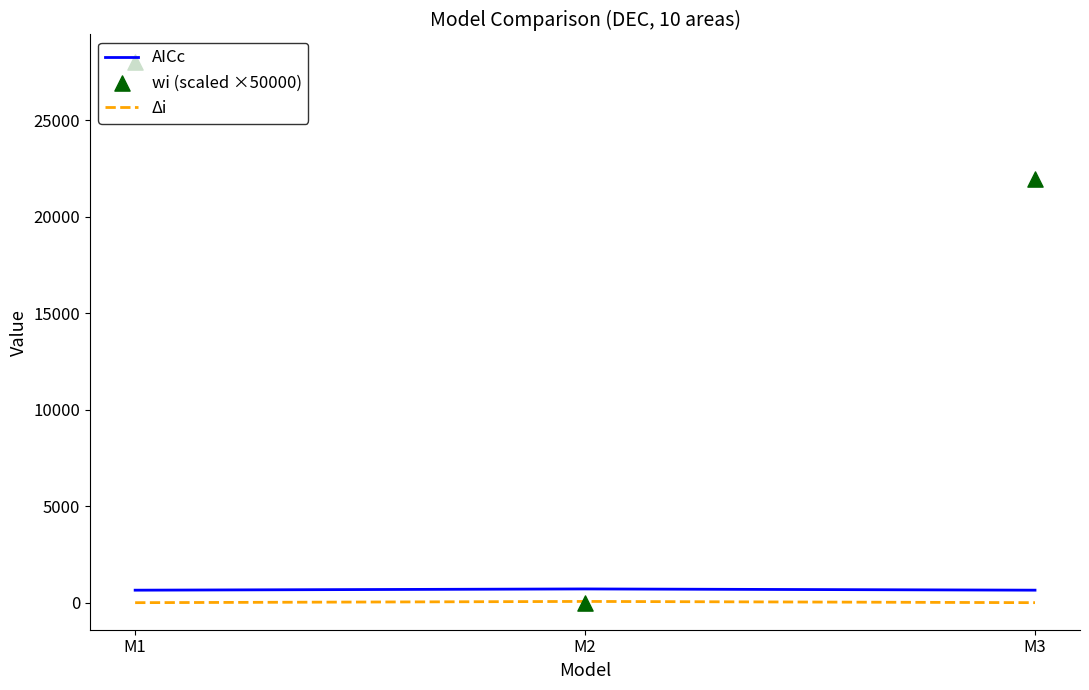

Which series contains the lowest Y value?

Δi